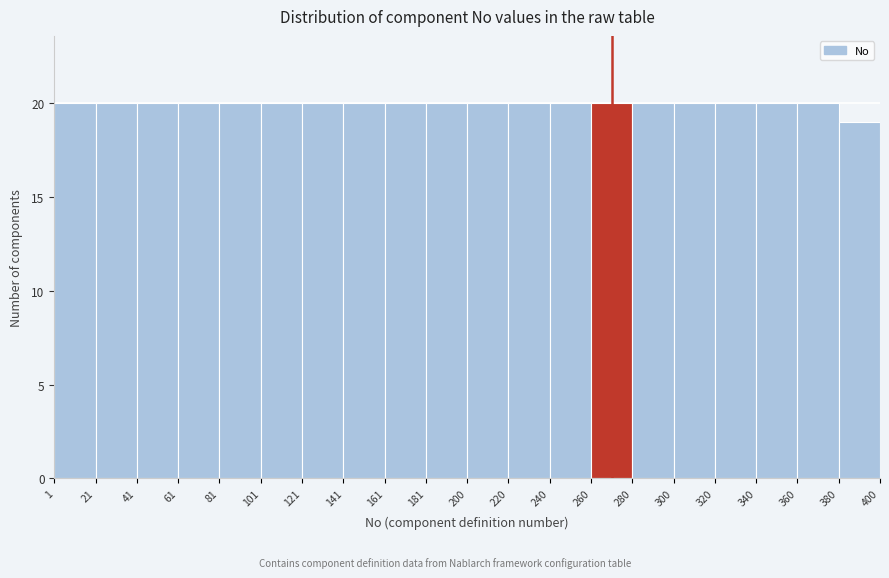

Reading left to right, list every bar in this chart as the range it spans on the x-axis followed by its height. The values are not printed on the chart, so give them approximately, as read against the axis.

1 to 21: 20
21 to 41: 20
41 to 61: 20
61 to 81: 20
81 to 101: 20
101 to 121: 20
121 to 141: 20
141 to 161: 20
161 to 181: 20
181 to 200: 20
200 to 220: 20
220 to 240: 20
240 to 260: 20
260 to 280: 20
280 to 300: 20
300 to 320: 20
320 to 340: 20
340 to 360: 20
360 to 380: 20
380 to 400: 19